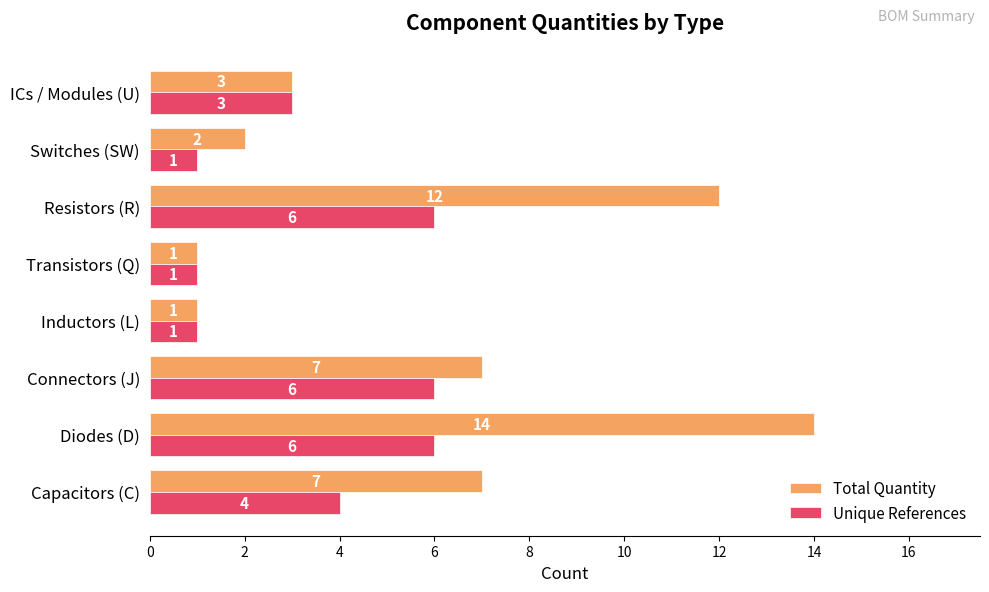

Read the Unique References value at Capacitors (C).

4